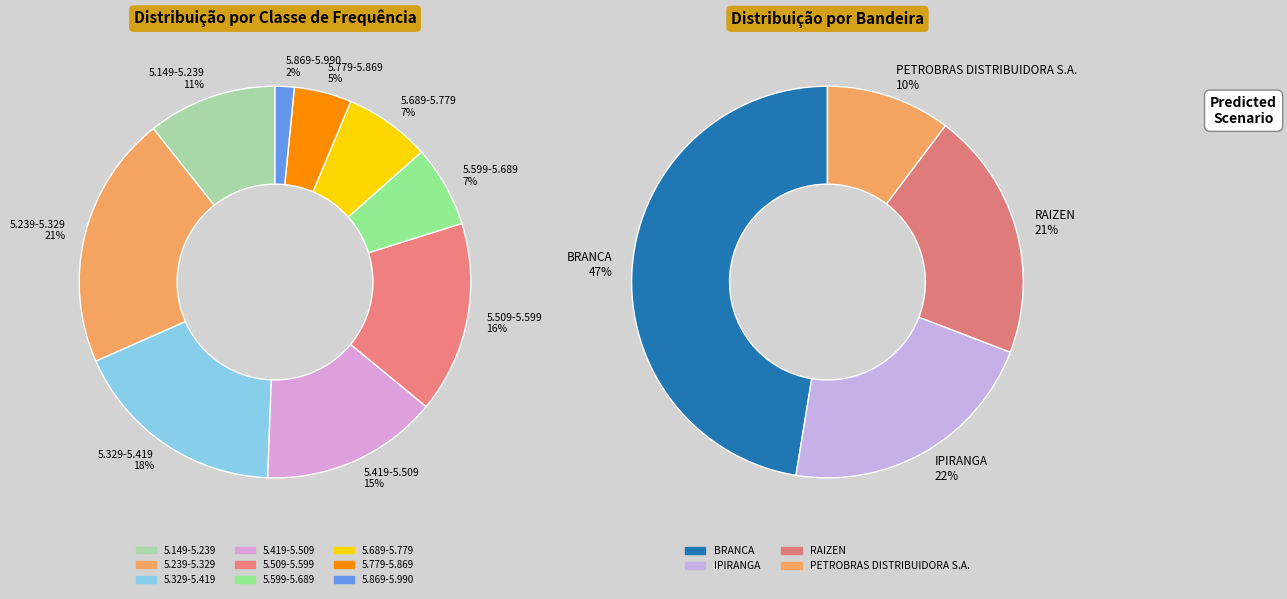

Does 5.509-5.599 represent more than half of the total?

No